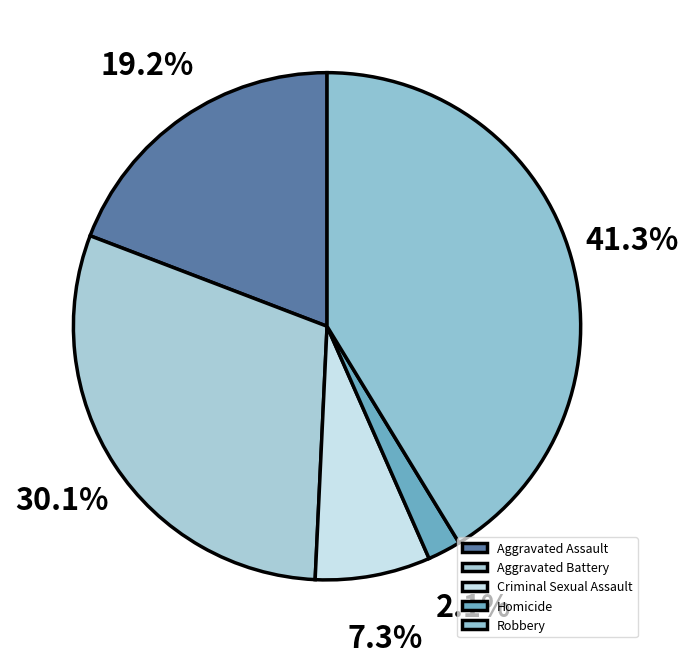

Rank the categories by value from highest to lowest.

Robbery, Aggravated Battery, Aggravated Assault, Criminal Sexual Assault, Homicide